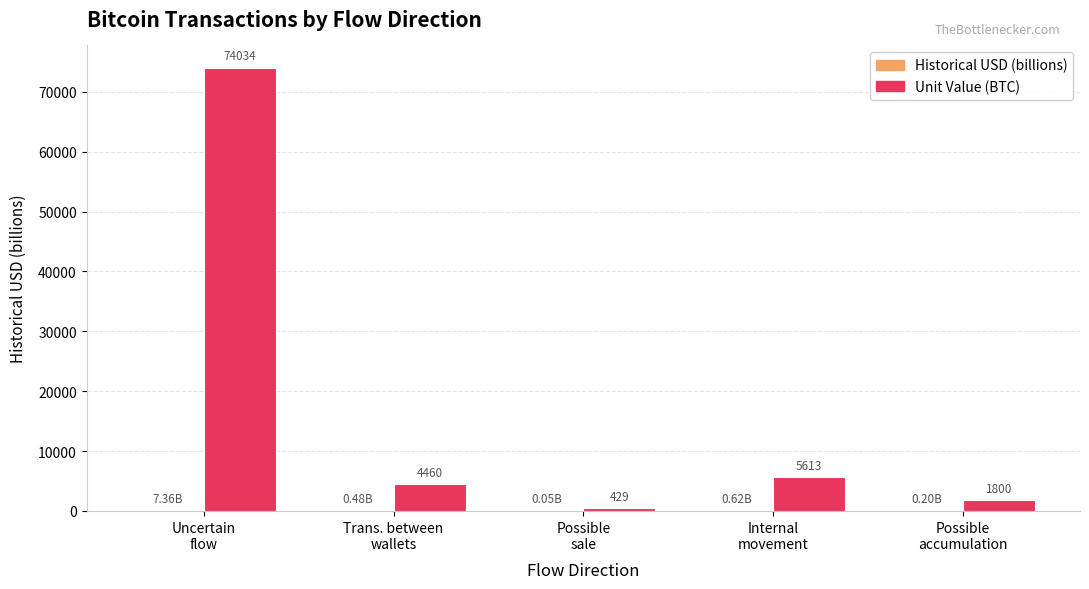

Which series has the largest total across all categories?

Unit Value (BTC)